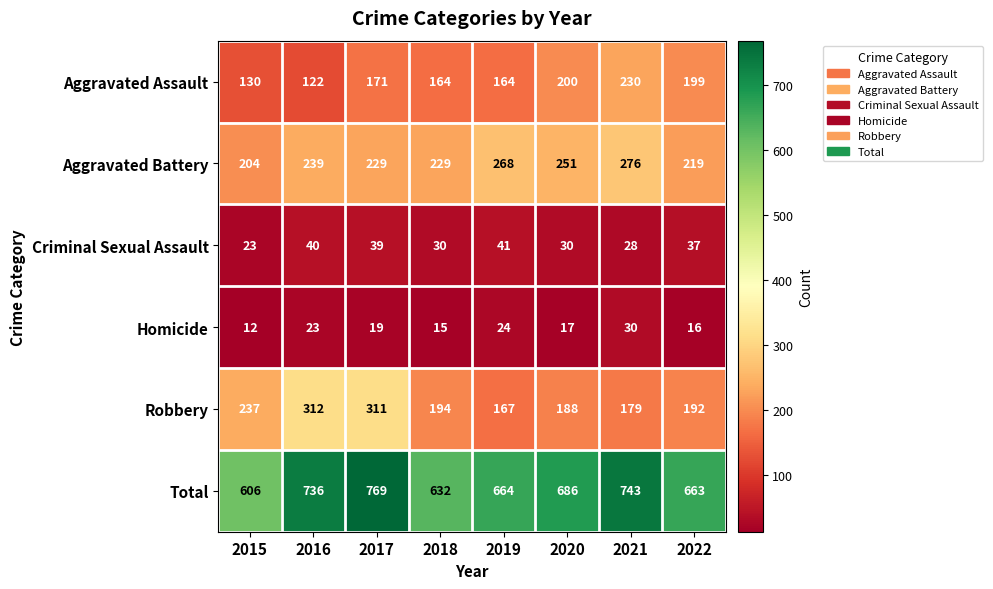

At which category does the chart reach its minimum across all series?

2015